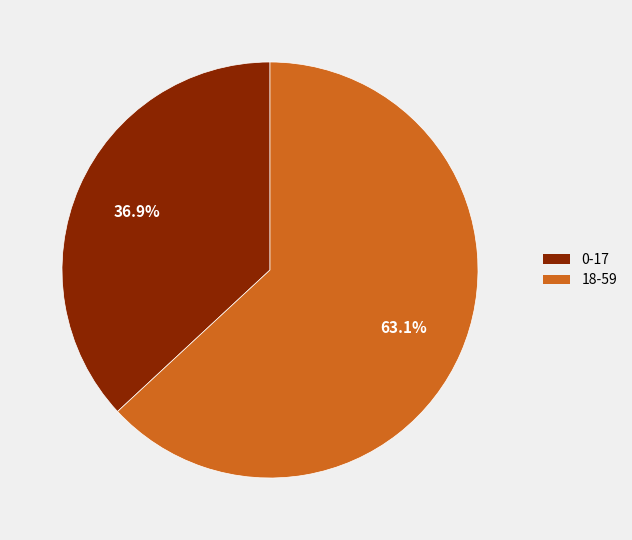

To the nearest percent, what percentage of the pie is 0-17?

37%